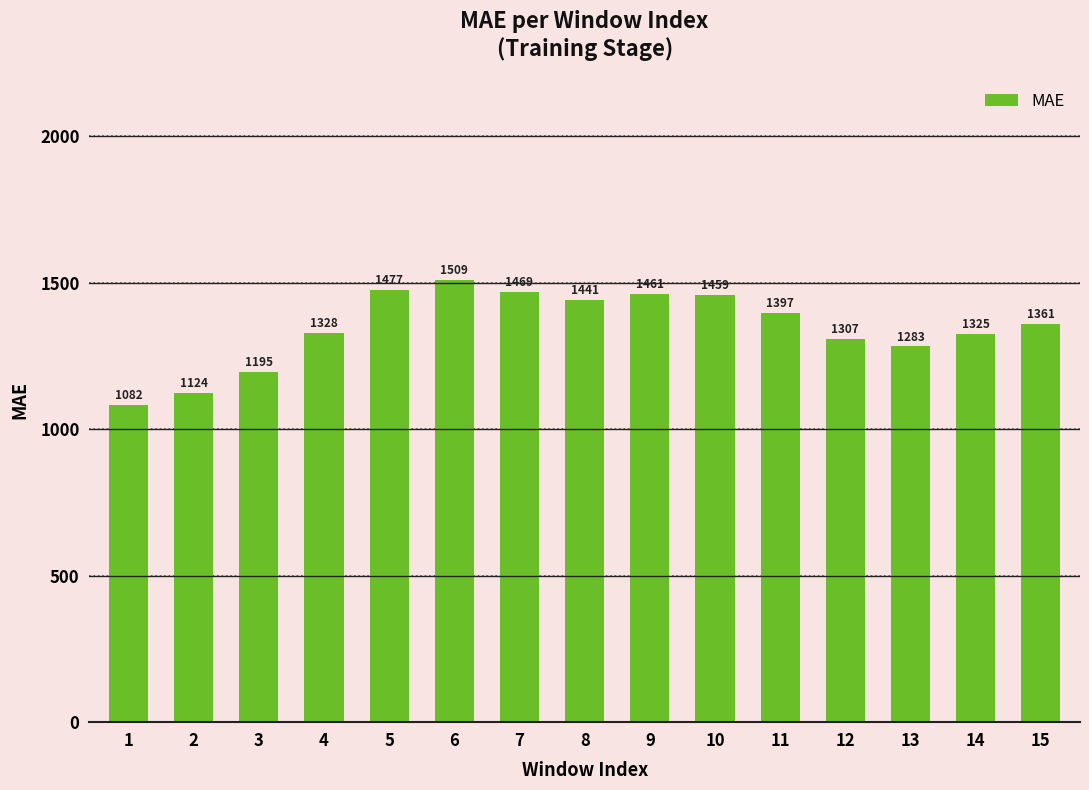

What is the maximum value shown in the chart?

1508.7